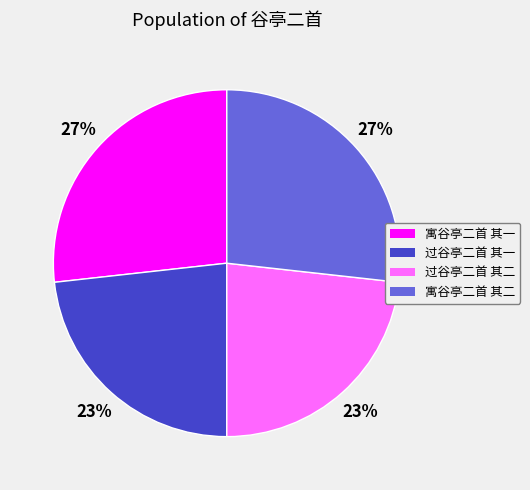

To the nearest percent, what portion does 过谷亭二首 其一 represent?

23%